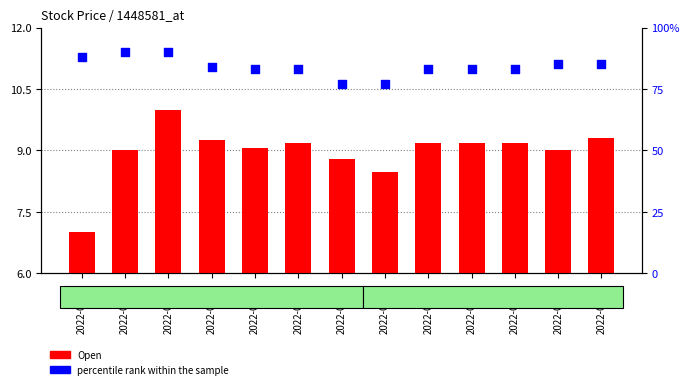

Which series has the largest total across all categories?

percentile rank within the sample